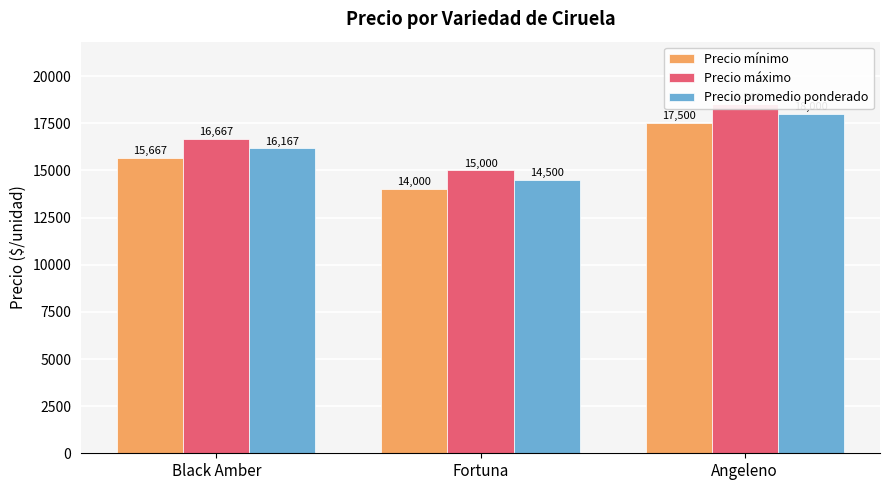

What is the label of the 3rd bar from the left?

Angeleno